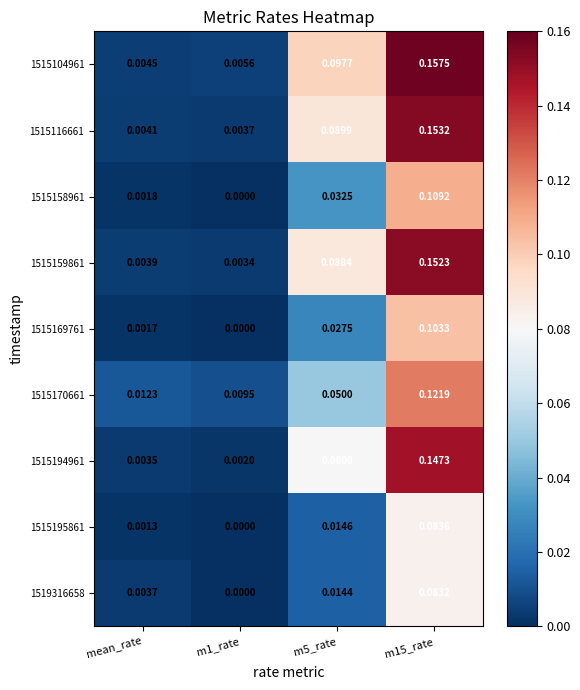

Is the value of 1515116661 at m5_rate greater than the value of 1515104961 at m5_rate?

No